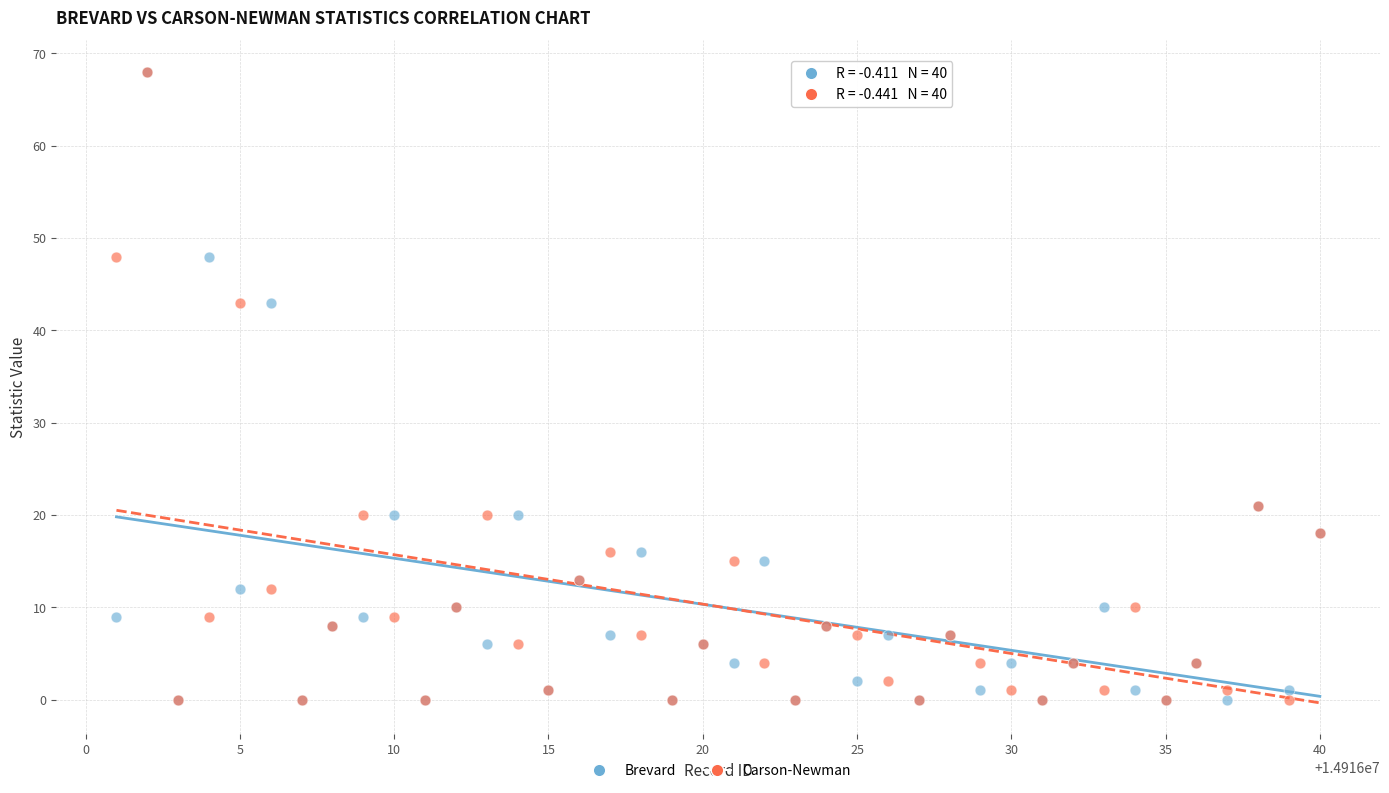

What are all the series names shown in the legend?

Brevard, Carson-Newman